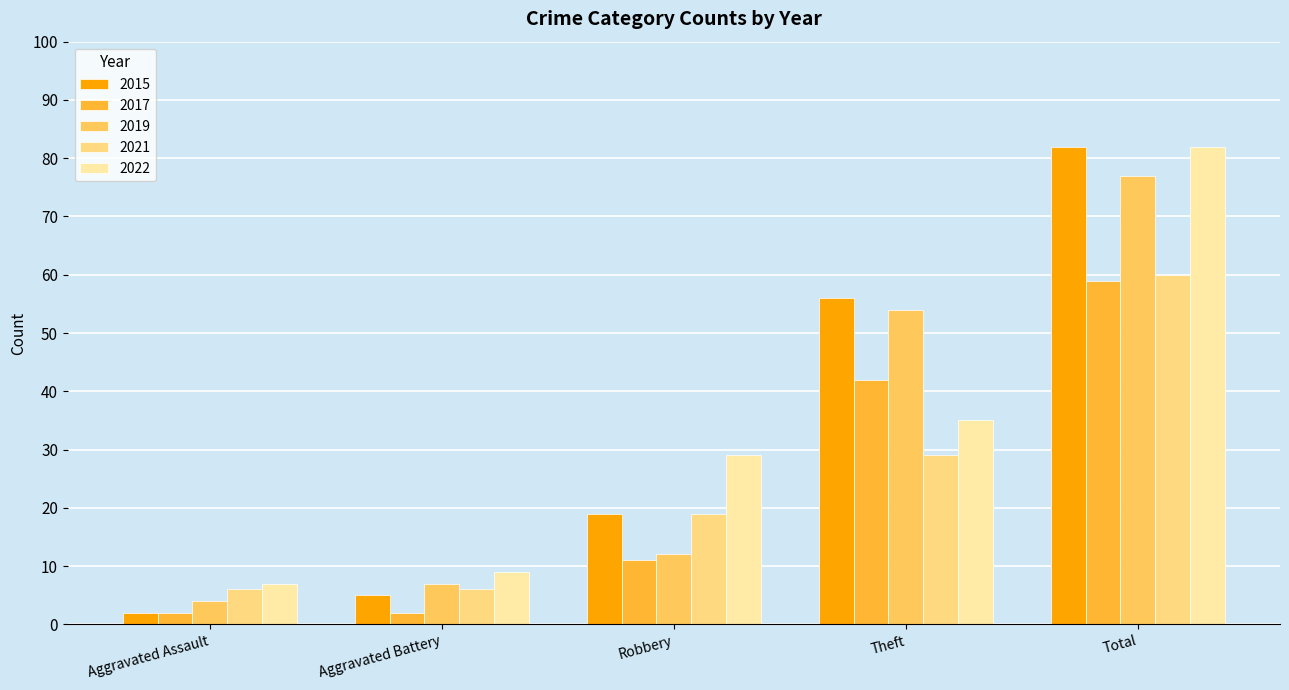

Reading right to left, transcribe all the data shown in this chart.

2015: Total=82	Theft=56	Robbery=19	Aggravated Battery=5	Aggravated Assault=2
2017: Total=59	Theft=42	Robbery=11	Aggravated Battery=2	Aggravated Assault=2
2019: Total=77	Theft=54	Robbery=12	Aggravated Battery=7	Aggravated Assault=4
2021: Total=60	Theft=29	Robbery=19	Aggravated Battery=6	Aggravated Assault=6
2022: Total=82	Theft=35	Robbery=29	Aggravated Battery=9	Aggravated Assault=7